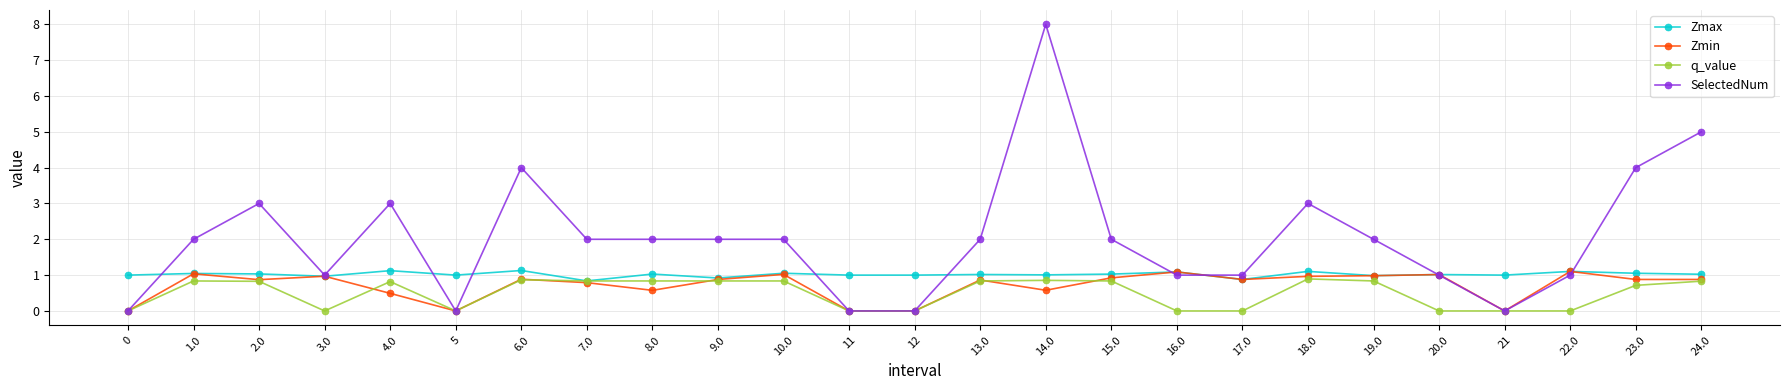

At which category does Zmin reach its first local valley?

2.0